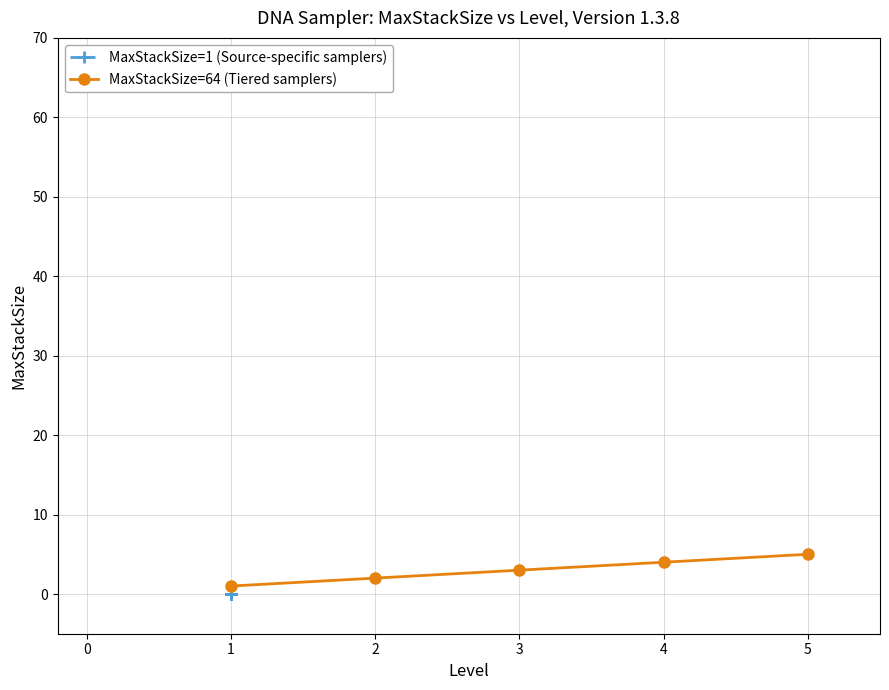

True or false: there are more than 1 points higher than both neighbors.

False